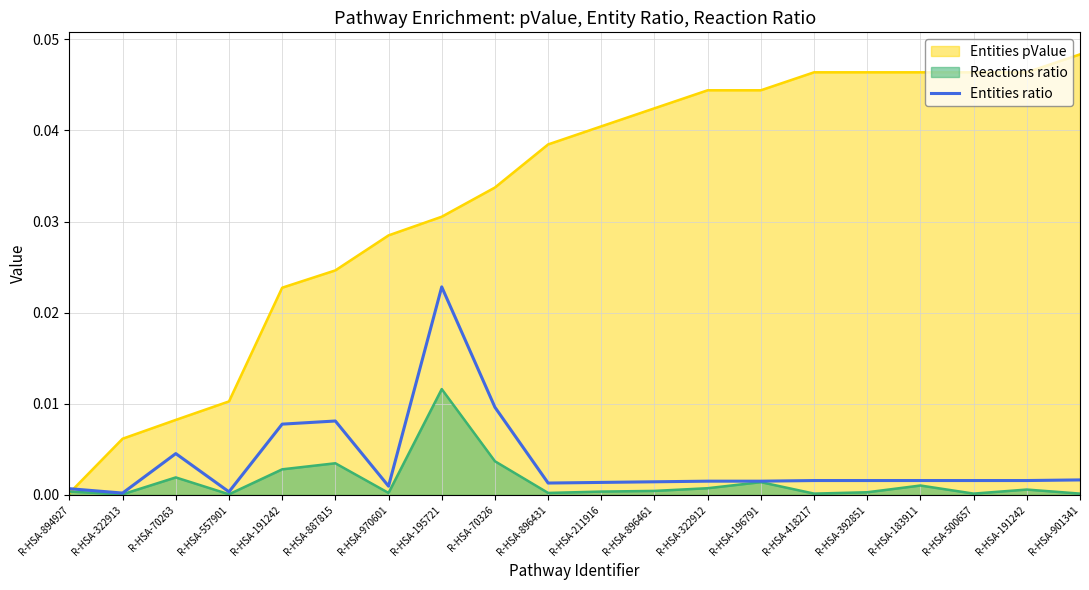

Is it true that the value at R-HSA-894927 is 0.0?

True